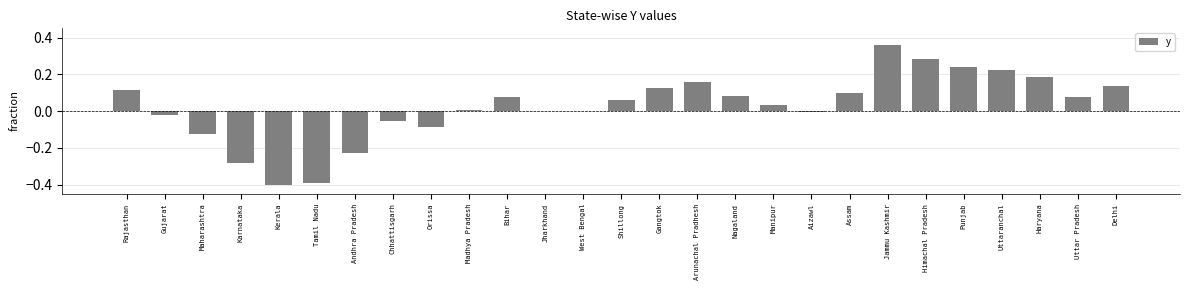

Which has a higher value, Tamil Nadu or Chhattisgarh?

Chhattisgarh